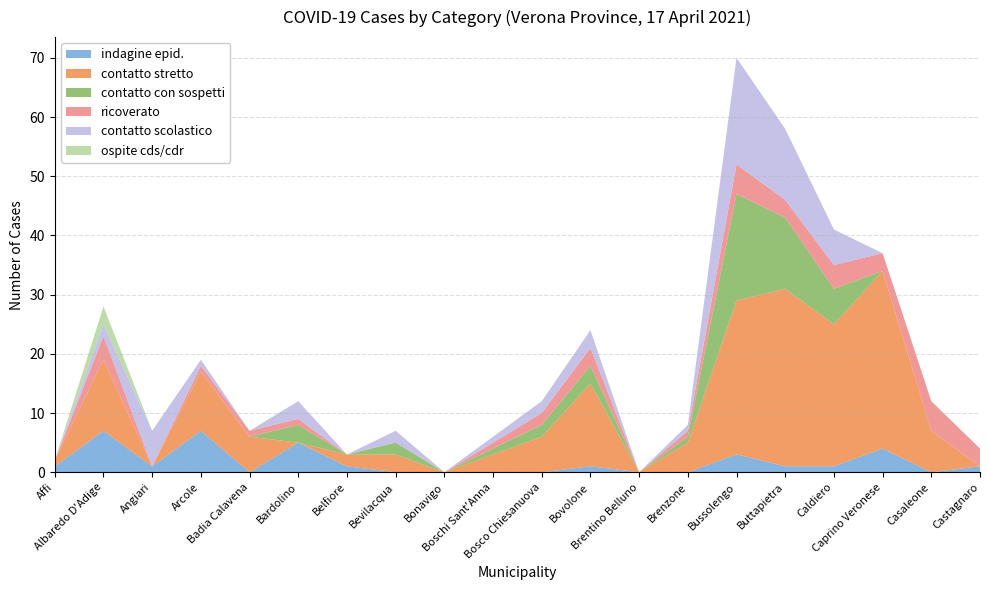

Reading left to right, extract all data points from this chart.

indagine epid.: 1	7	1	7	0	5	1	0	0	0	0	1	0	0	3	1	1	4	0	1
contatto stretto: 1	12	0	10	6	0	2	3	0	3	6	14	0	5	26	30	24	30	7	0
contatto con sospetti: 0	0	0	0	0	3	0	2	0	1	2	3	0	1	18	12	6	0	0	0
ricoverato: 0	4	0	1	1	1	0	0	0	1	2	3	0	1	5	3	4	3	5	3
contatto scolastico: 0	2	6	1	0	3	0	2	0	1	2	3	0	1	18	12	6	0	0	0
ospite cds/cdr: 0	3	0	0	0	0	0	0	0	0	0	0	0	0	0	0	0	0	0	0